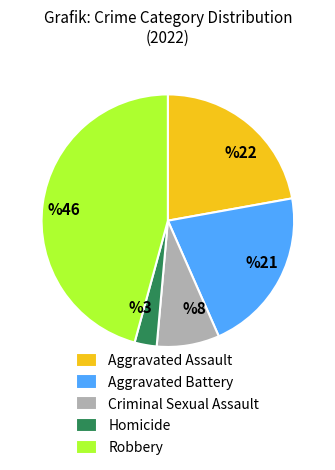

Is there a majority slice in this chart?

No